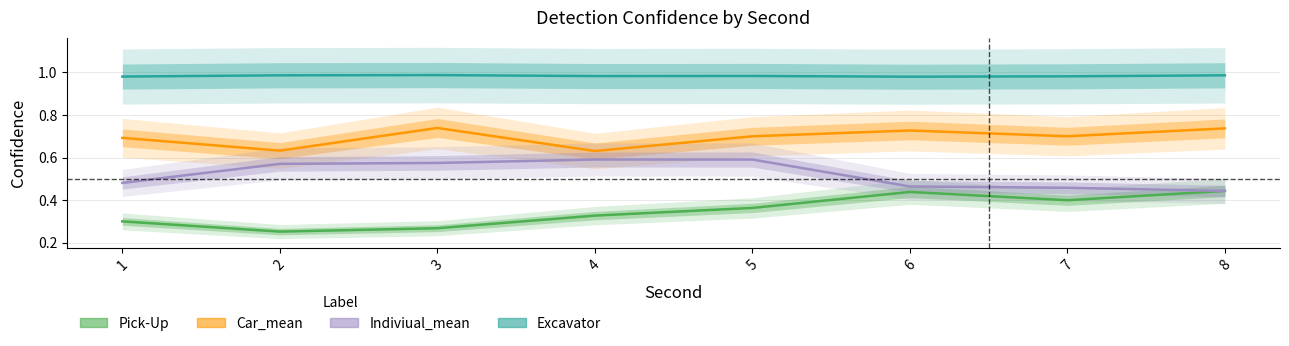

What is the sum of the Car_mean values at 3 and 7?

1.4